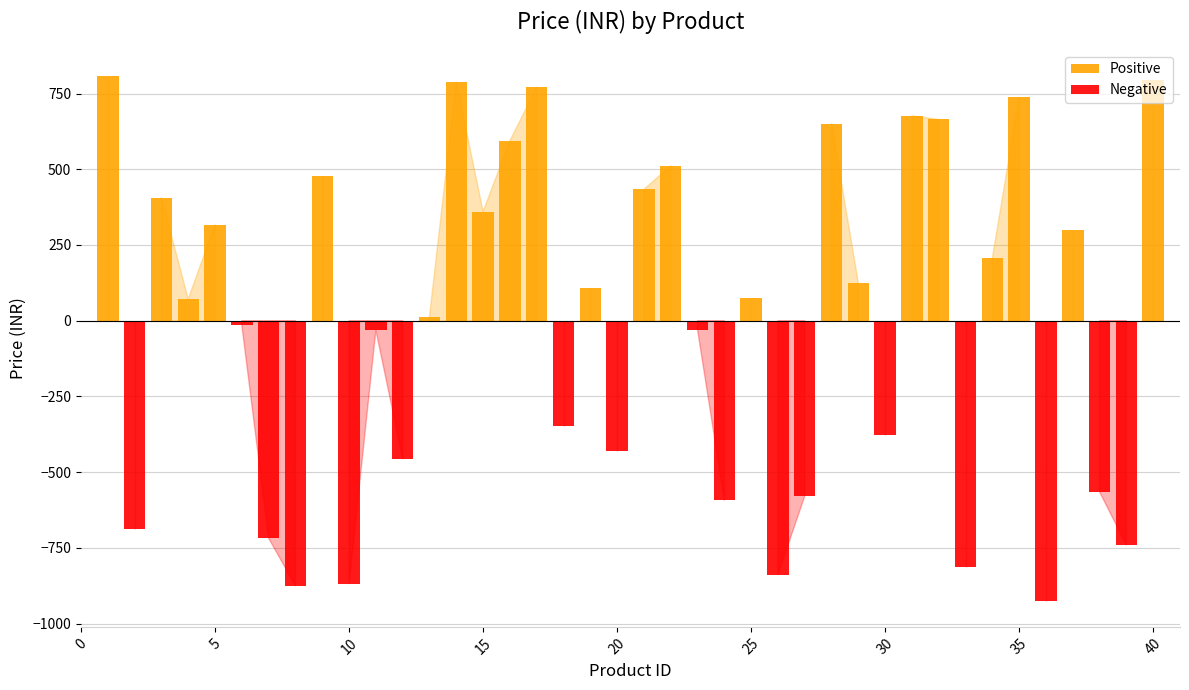

Rank the categories by value from highest to lowest.

1, 40, 14, 17, 35, 31, 32, 28, 16, 22, 9, 21, 3, 15, 5, 37, 34, 29, 19, 25, 4, 13, 6, 23, 11, 18, 30, 20, 12, 38, 27, 24, 2, 7, 39, 33, 26, 10, 8, 36